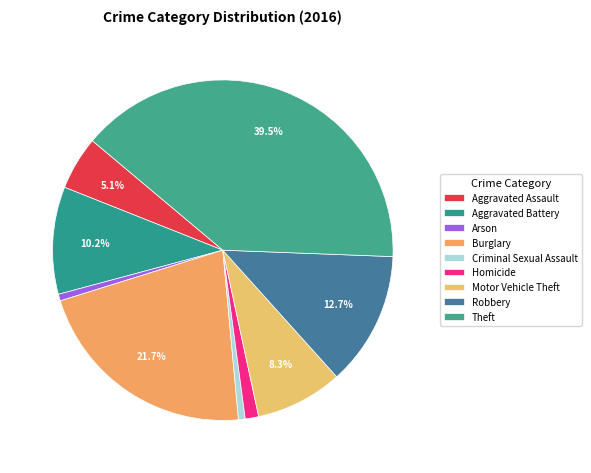

To the nearest percent, what is the difference between the largest and smallest slice percentages?

39%